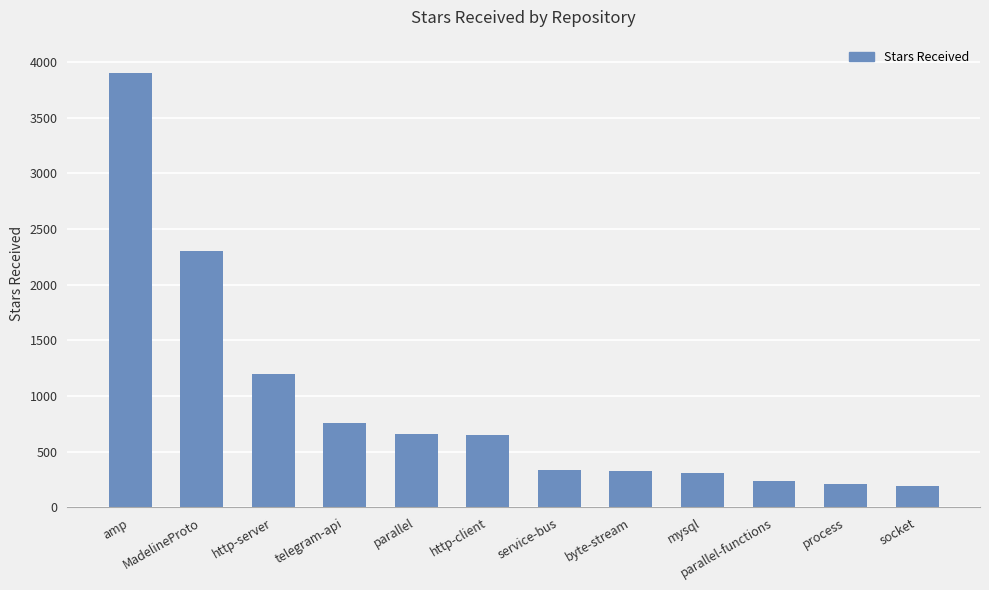

What is the difference between the maximum and minimum values?

3712